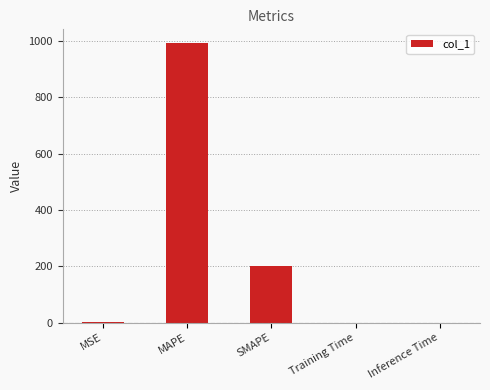

Approximately how many times larger is the value at MAPE compared to SMAPE?

5.0